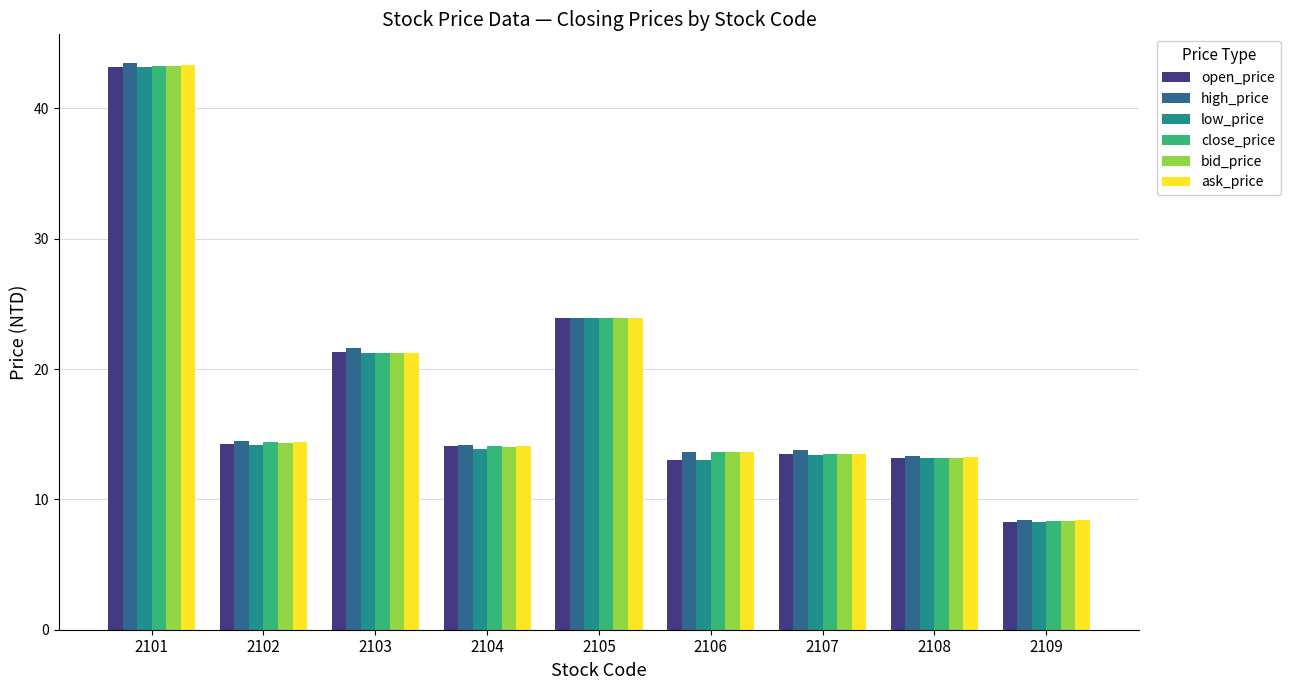

What is the maximum value for ask_price?

43.3